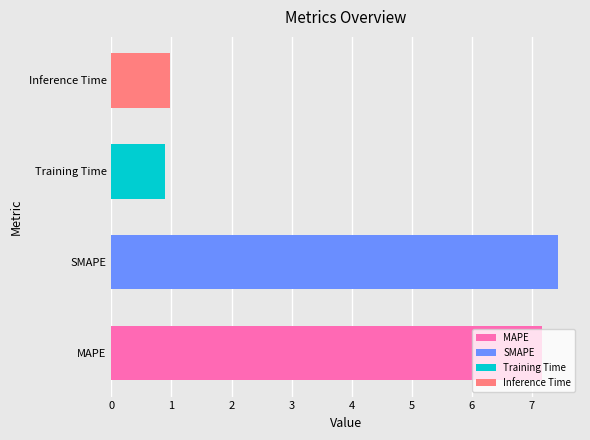

The value at Training Time is 0.9. True or false?

True